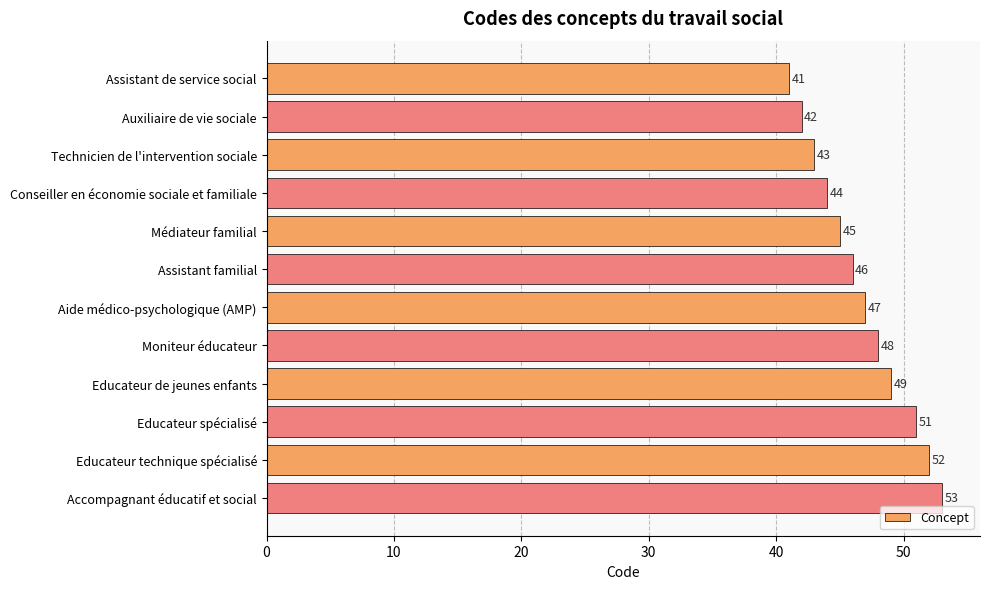

Which label corresponds to the largest value in the chart?

Accompagnant éducatif et social